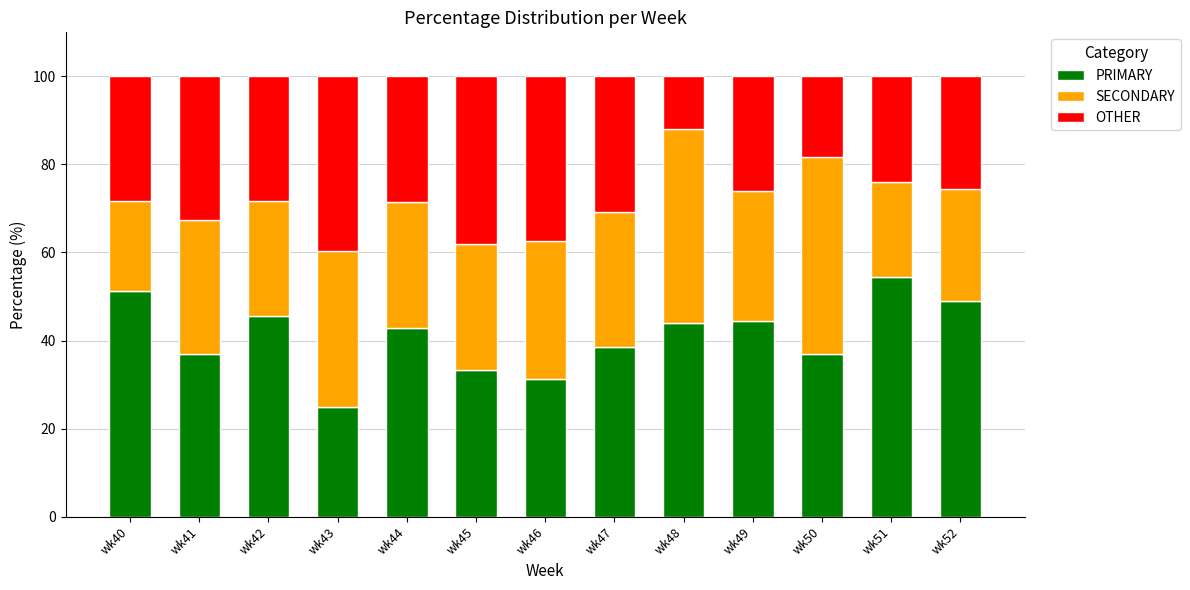

What is the total value across all series at wk41?

100.0